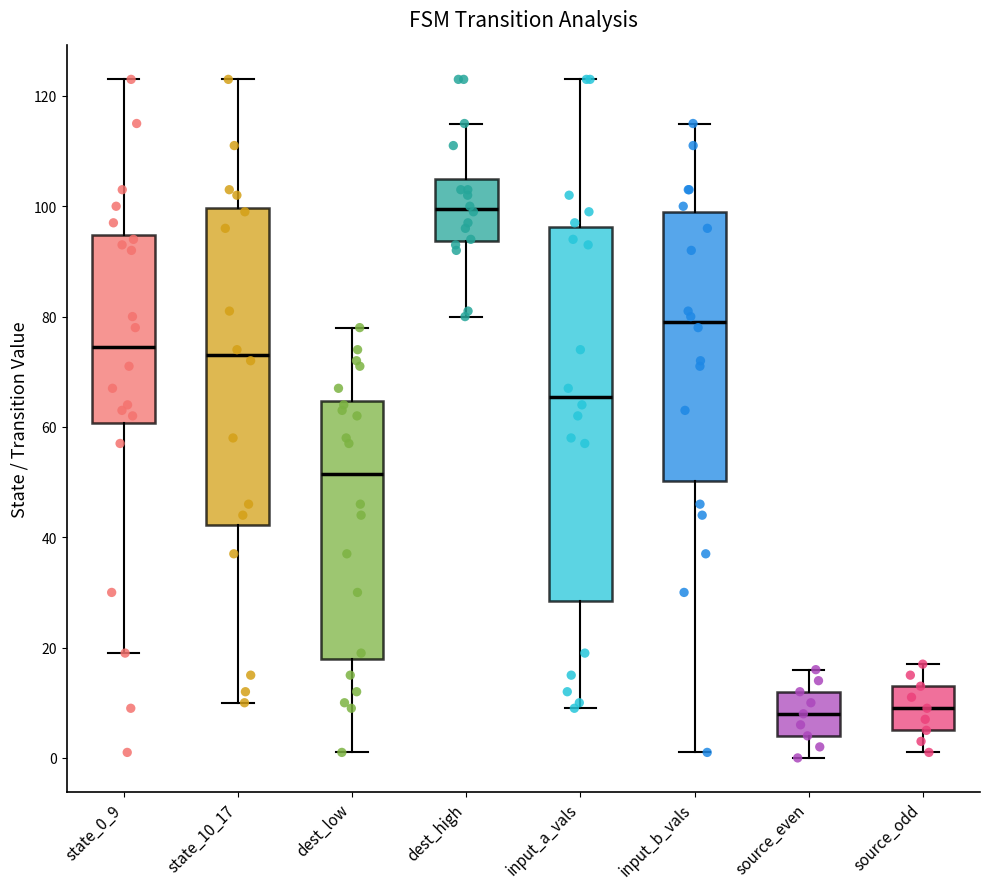

Which box's median line is the highest?

dest_high